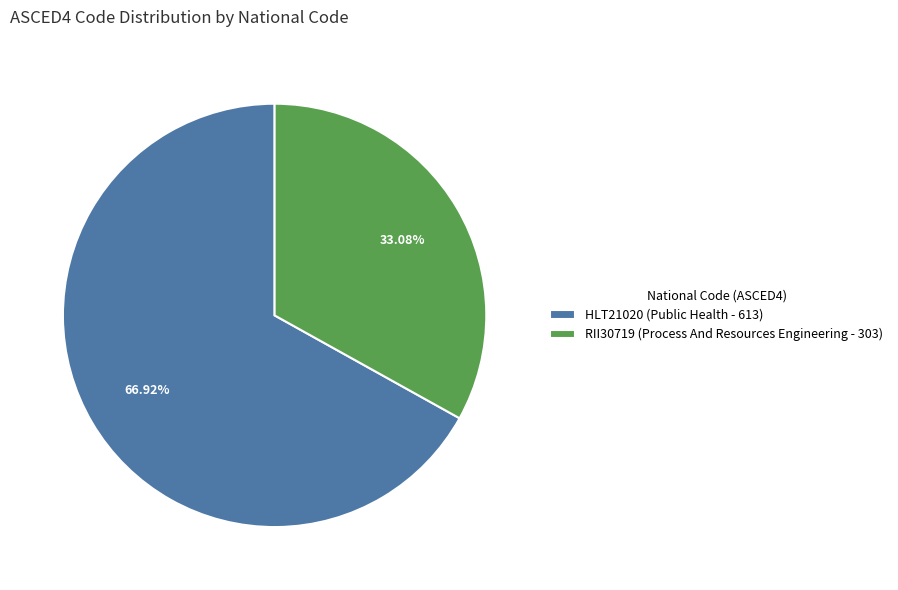

Which category accounts for the majority?

HLT21020